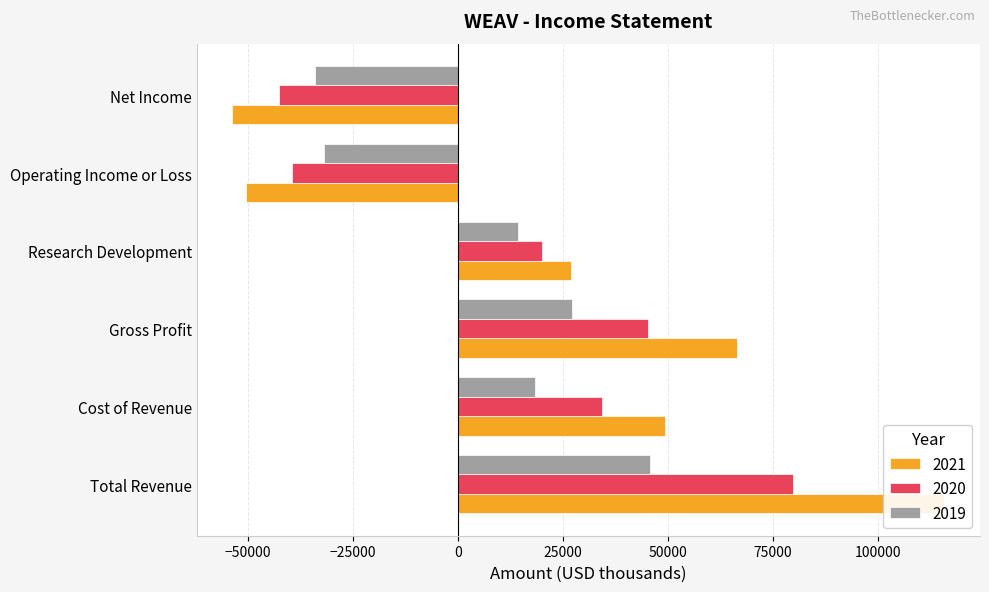

What is the value of the 2020 bar at the 6th from the left?

-42500